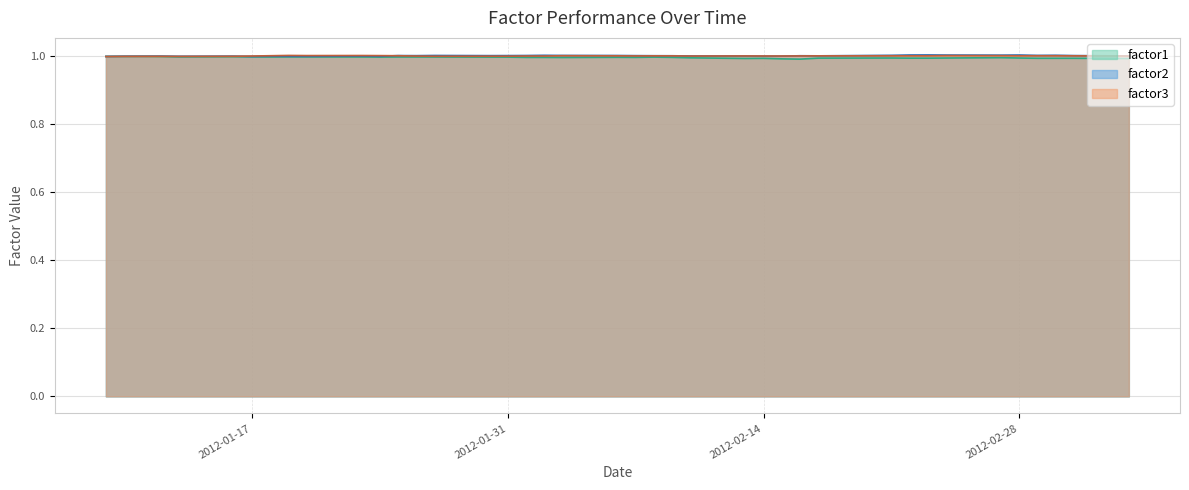

List the labels in order of factor1 value, smallest first.

2012-02-16, 2012-02-15, 2012-03-05, 2012-02-13, 2012-02-14, 2012-03-02, 2012-02-29, 2012-03-01, 2012-02-23, 2012-02-22, 2012-02-17, 2012-02-24, 2012-02-28, 2012-02-21, 2012-02-10, 2012-02-27, 2012-02-03, 2012-02-02, 2012-02-01, 2012-02-07, 2012-02-09, 2012-02-06, 2012-01-31, 2012-02-08, 2012-01-30, 2012-01-24, 2012-01-27, 2012-01-25, 2012-01-26, 2012-01-23, 2012-01-18, 2012-01-20, 2012-01-19, 2012-01-13, 2012-01-17, 2012-01-16, 2012-01-12, 2012-01-10, 2012-01-09, 2012-01-11